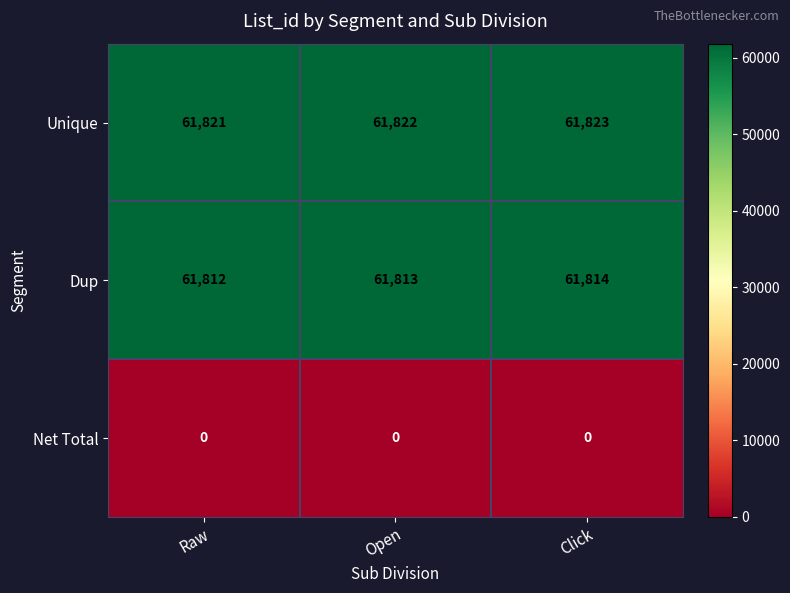

Rank the series by their maximum value, from highest to lowest.

Unique, Dup, Net Total